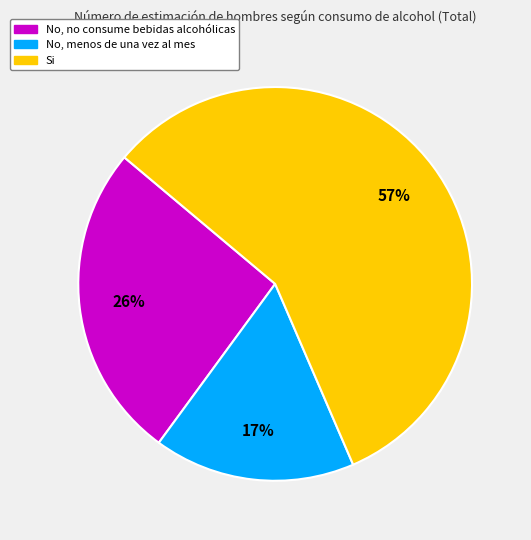

Combined, do No, no consume bebidas alcohólicas and Si account for over 50%?

Yes